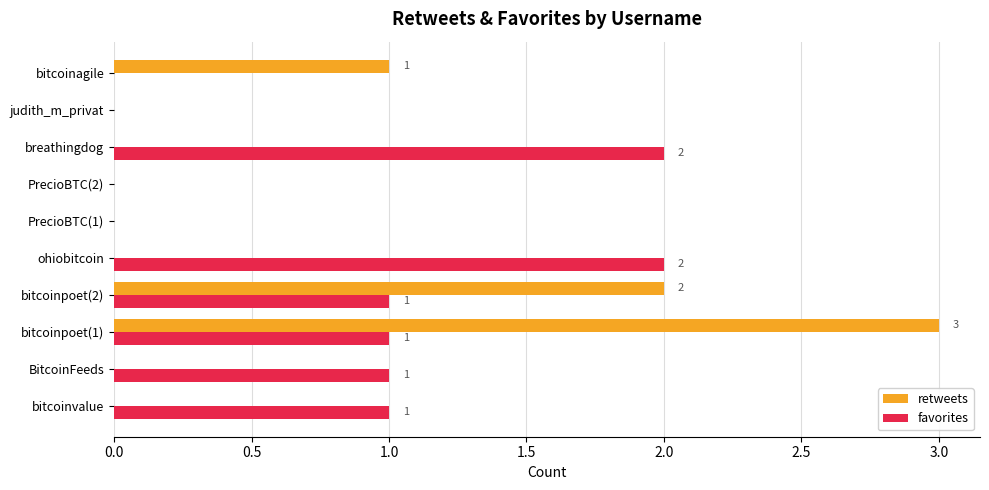

True or false: favorites has a value of 1 at bitcoinpoet(1).

True